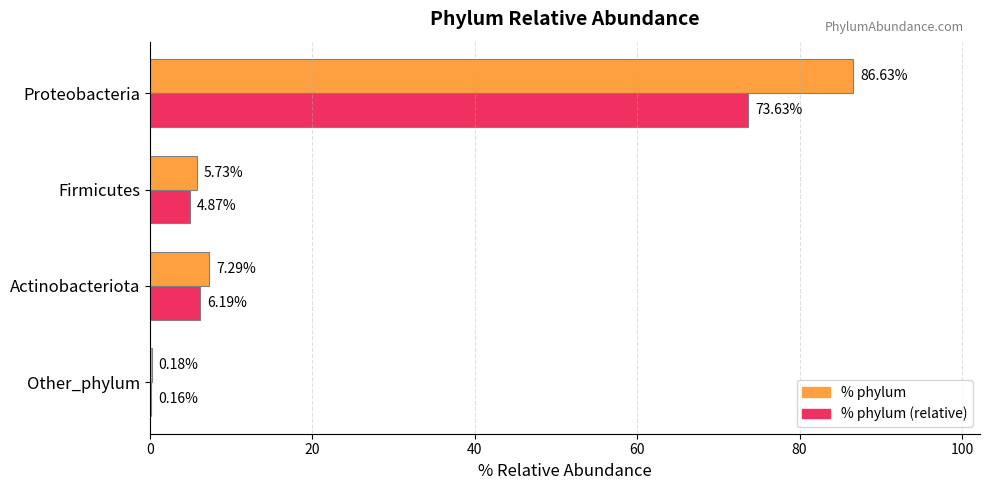

What is the total value across all series at Actinobacteriota?

13.5